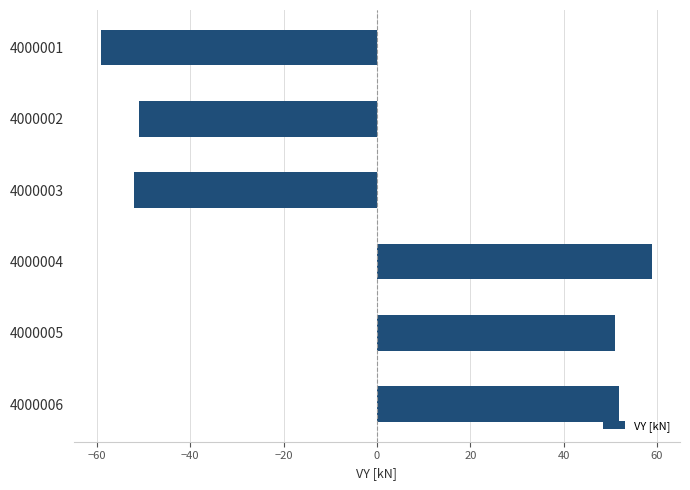

The chart shows a value of -20.2 at 4000001. True or false?

False